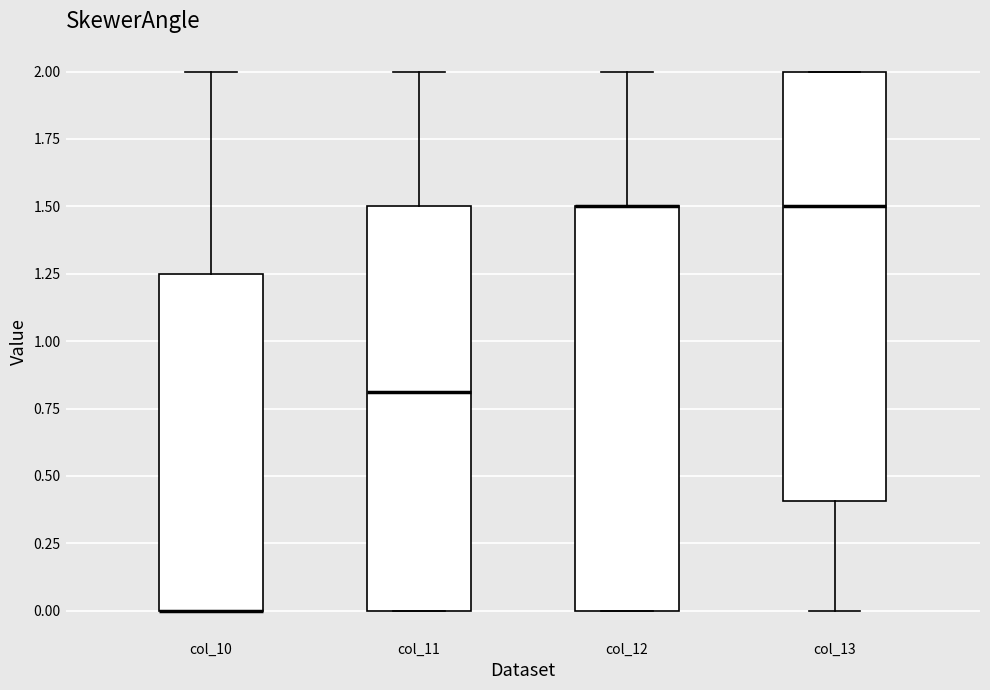

Reading left to right, read every box against the y-axis: the position of its median line, the range the box covers, and the ends of its whiskers. The values are not printed on the chart, so give them approximately, as read against the axis.

col_10: median 0.00 (drawn on the box's lower edge), box 0.00 to 1.25, whiskers 0.00 to 2.00
col_11: median 0.80, box 0.00 to 1.50, whiskers 0.00 to 2.00
col_12: median 1.50 (drawn on the box's upper edge), box 0.00 to 1.50, whiskers 0.00 to 2.00
col_13: median 1.50, box 0.40 to 2.00, whiskers 0.00 to 2.00